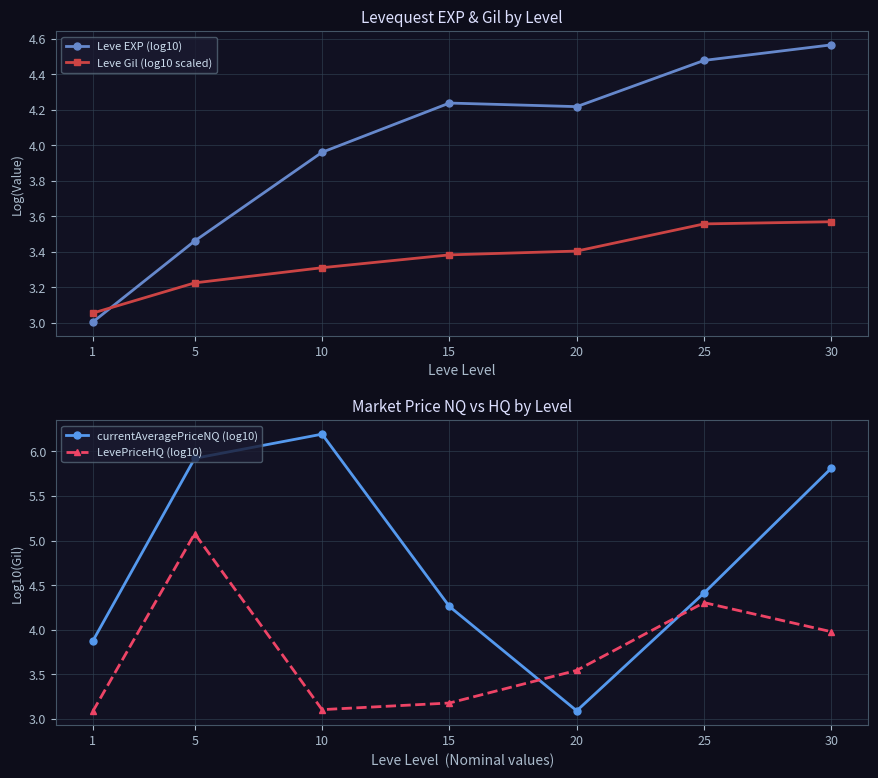

Where is the first local maximum for currentAveragePriceNQ (log10)?

10